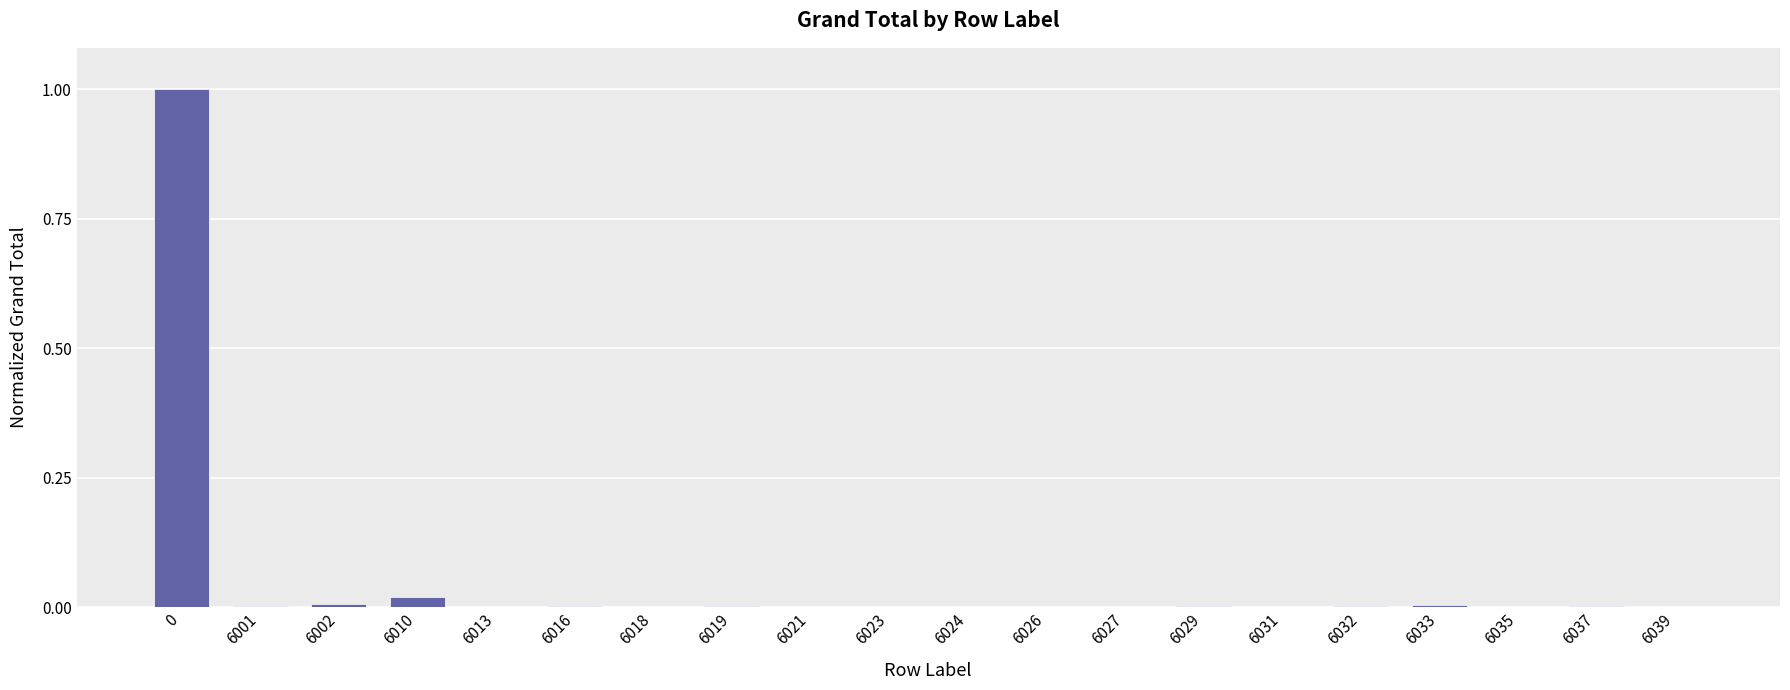

How many categories are shown in the chart?

20